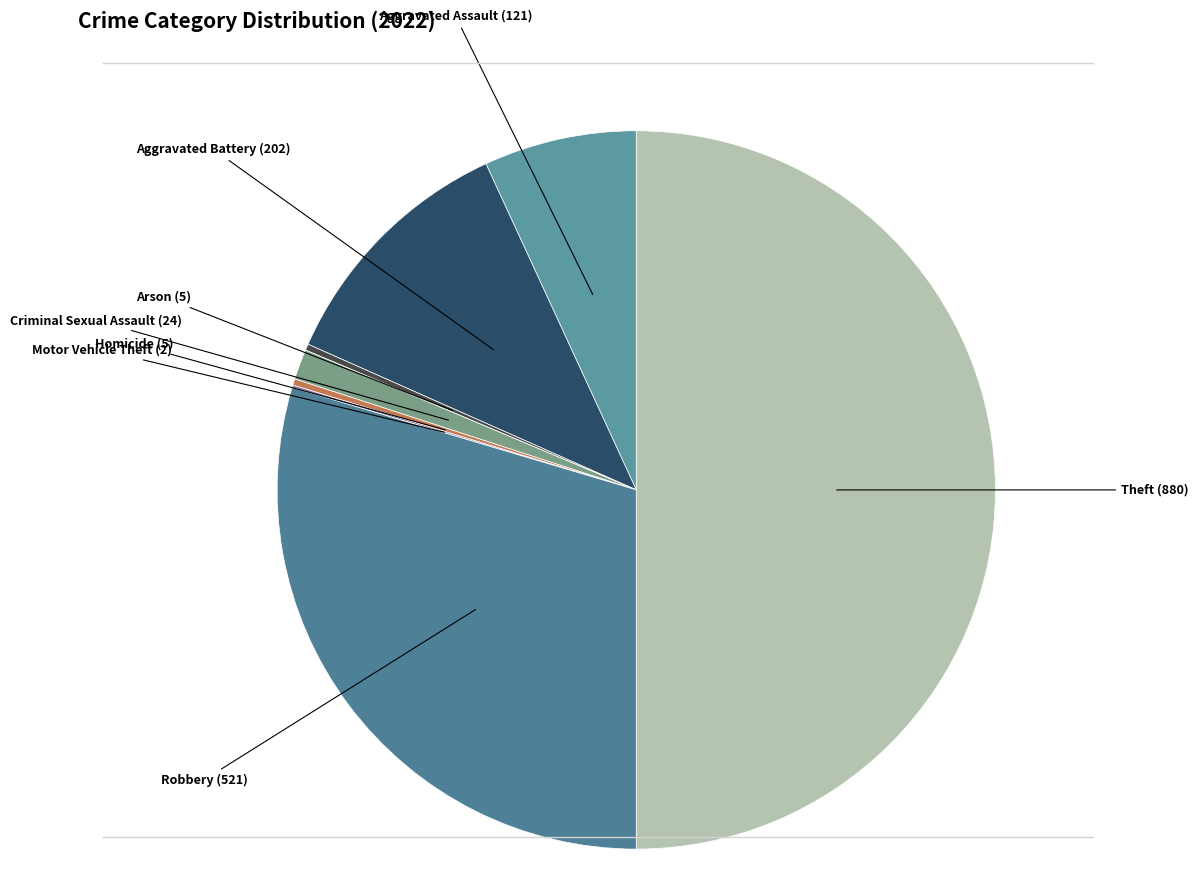

Is there a majority slice in this chart?

No